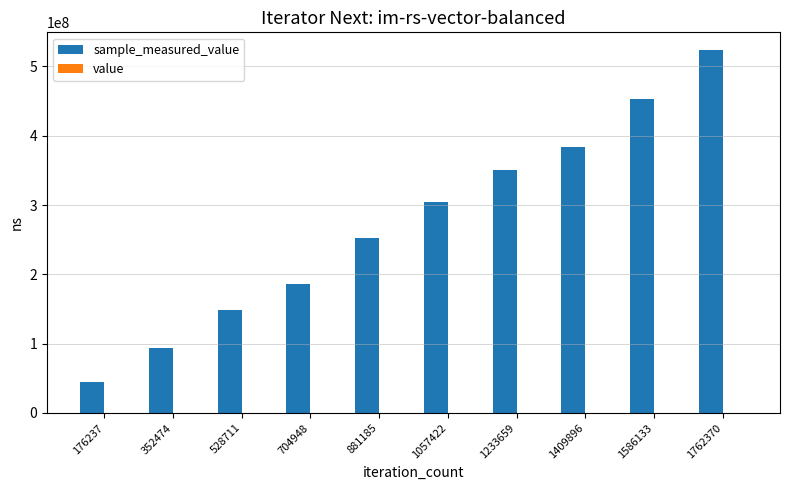

At which category is the sum across all series the highest?

1762370